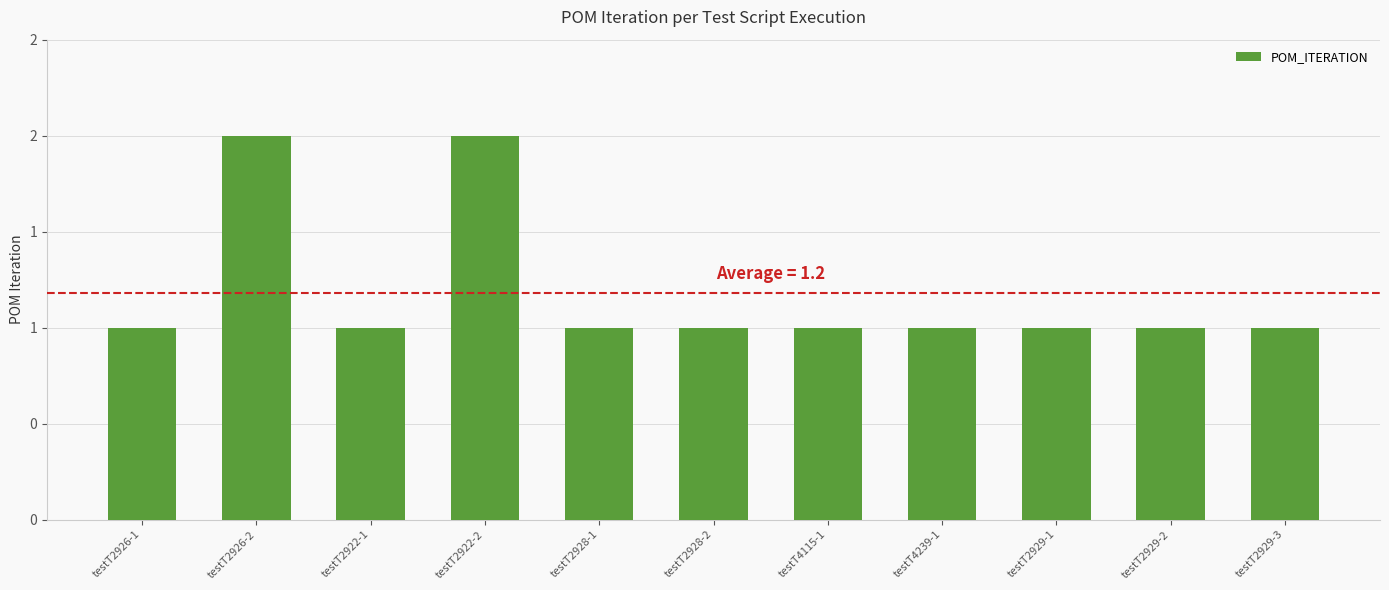

What is the smallest value displayed?

1